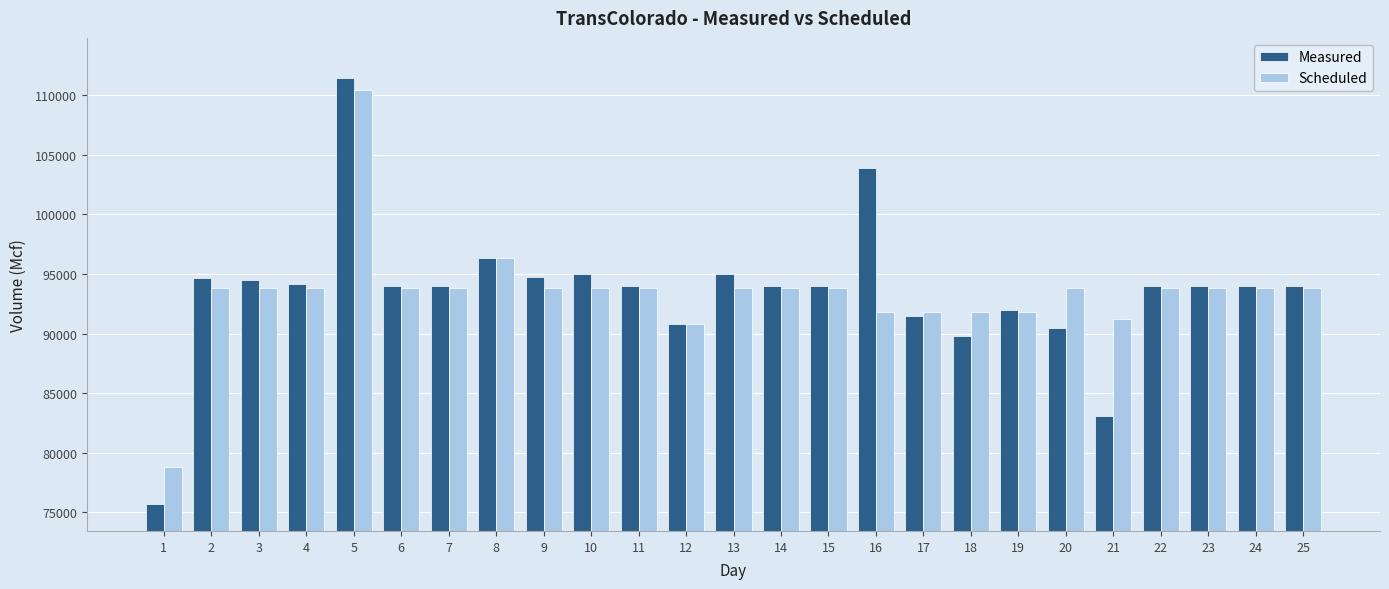

What is the total value across all series at 5?

221934